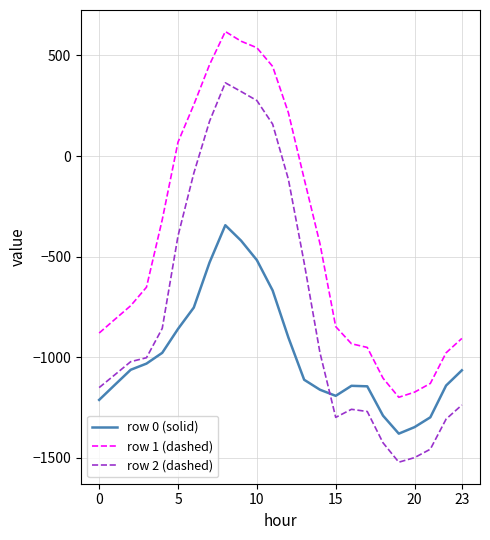

What is the minimum value shown in the chart?

-1521.0